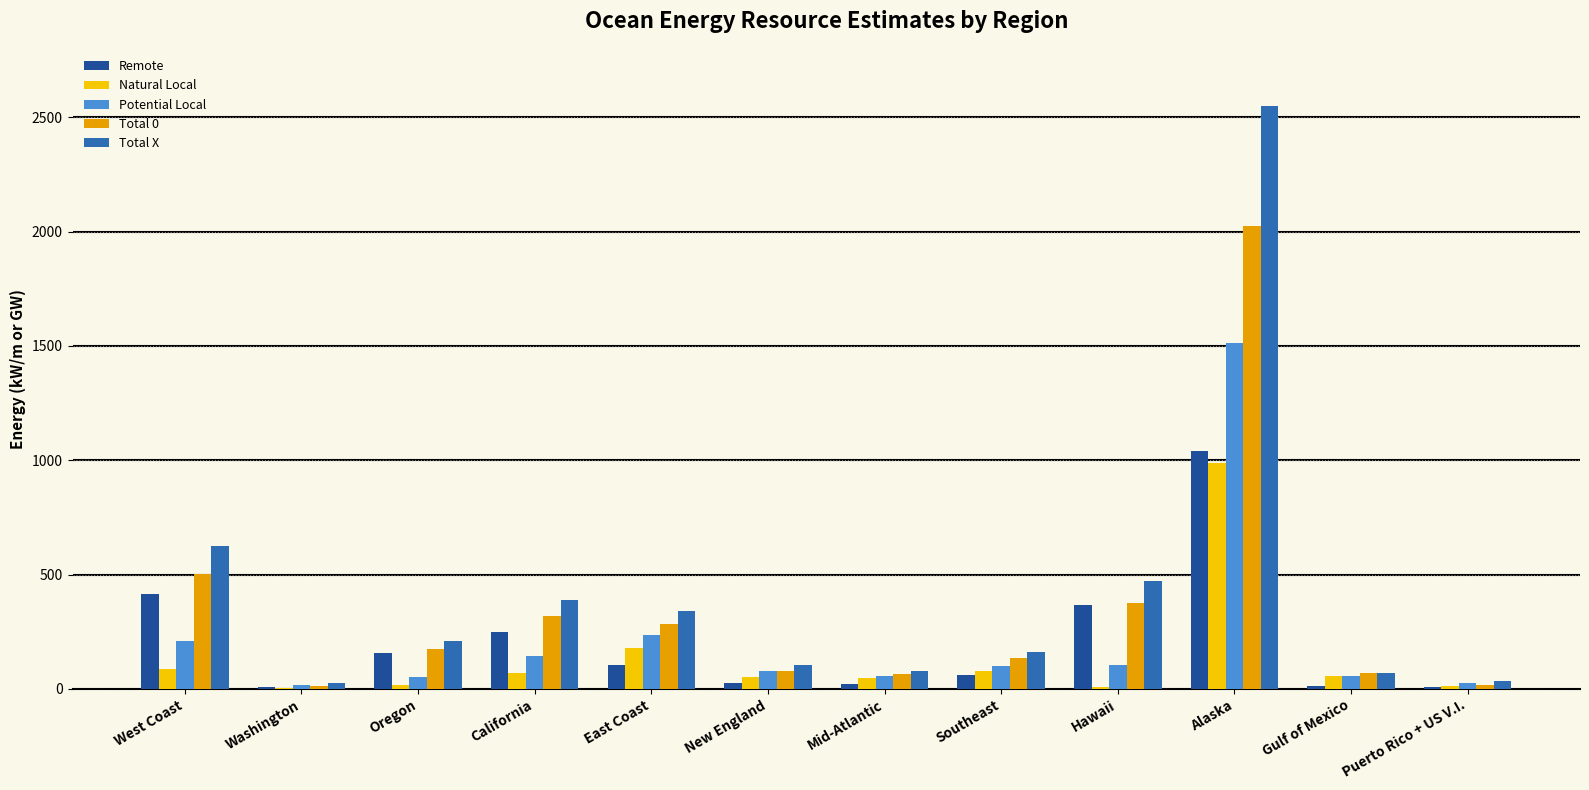

The value of Total 0 at Oregon is 173.8. True or false?

True